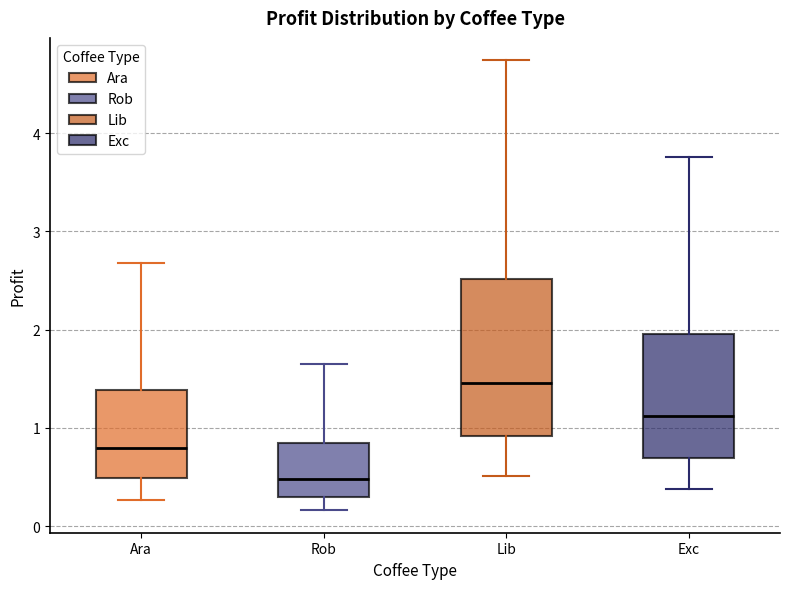

Which box's median line is the highest?

Lib